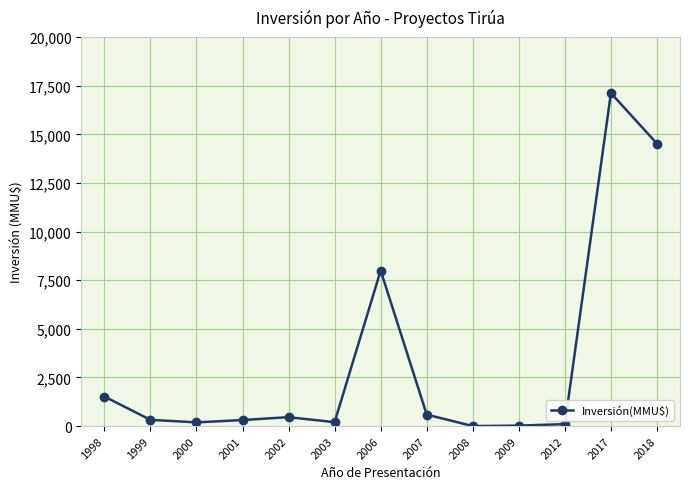

At which label is the value closest to 8563?

2006